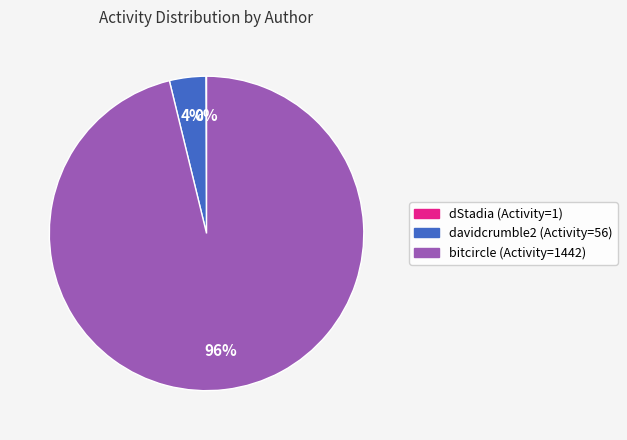

To the nearest percent, what is the average slice percentage?

33%